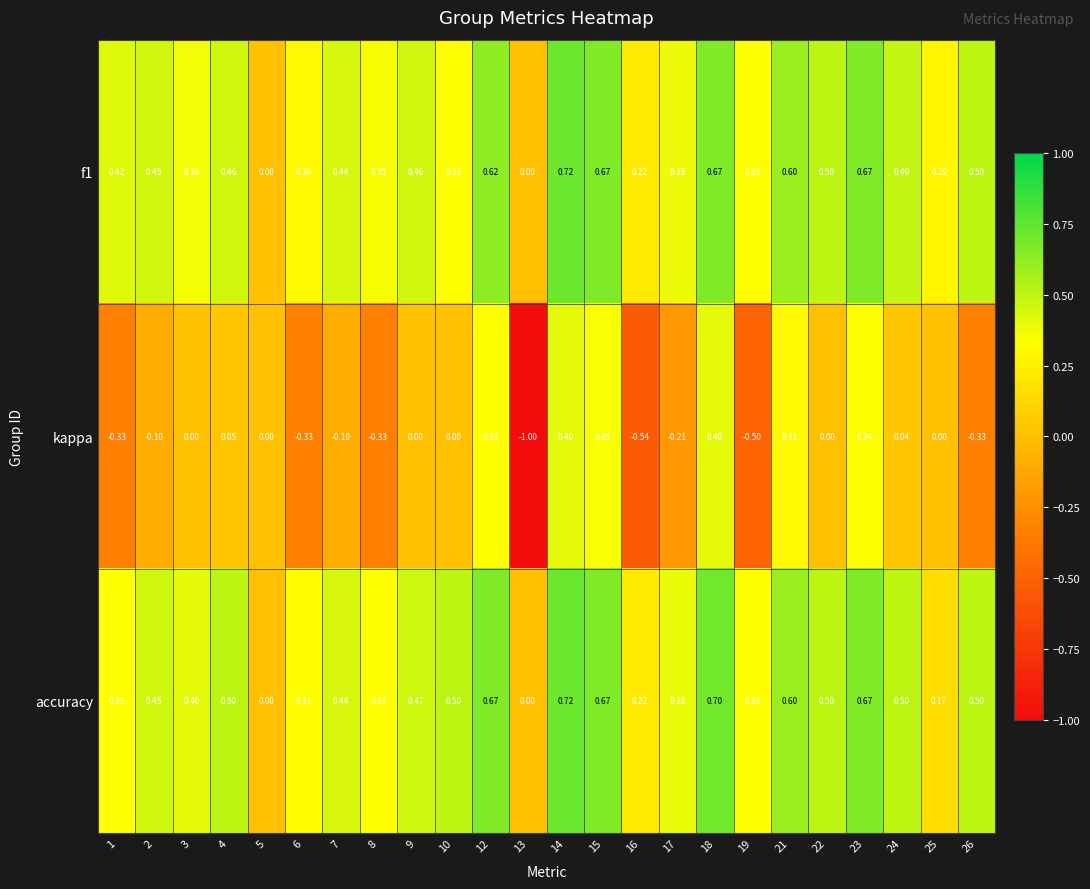

Is the value of f1 at 1 greater than the value of accuracy at 18?

No